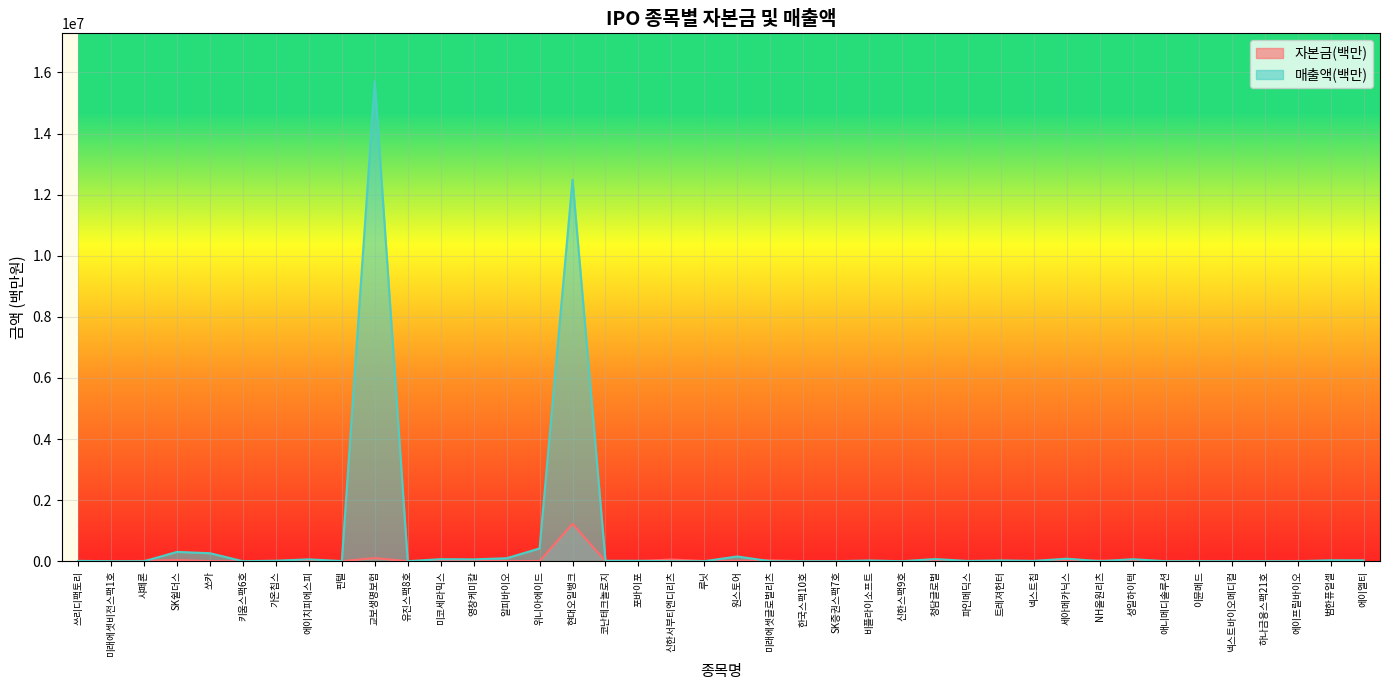

The value of 매출액(백만) at 넥스트바이오메디컬 is 2261. True or false?

True